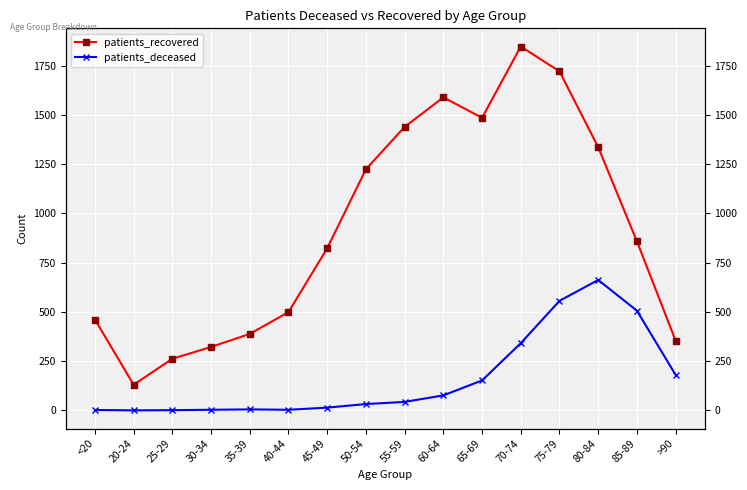

At which category does patients_recovered reach its first local peak?

60-64